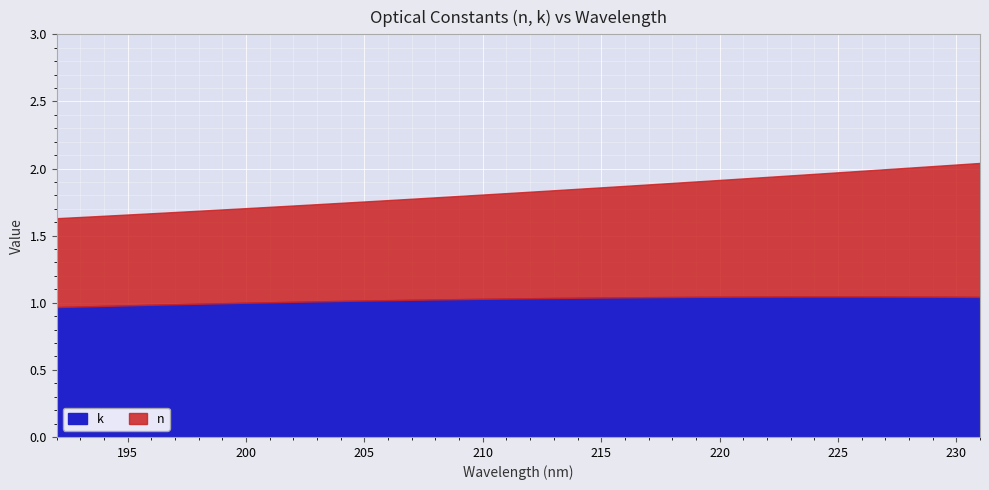

True or false: n has a value of 2.8 at 220.

False